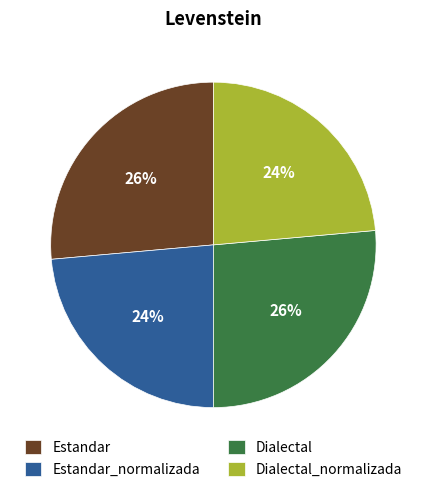

Is the sum of Estandar_normalizada and Dialectal_normalizada greater than half?

No